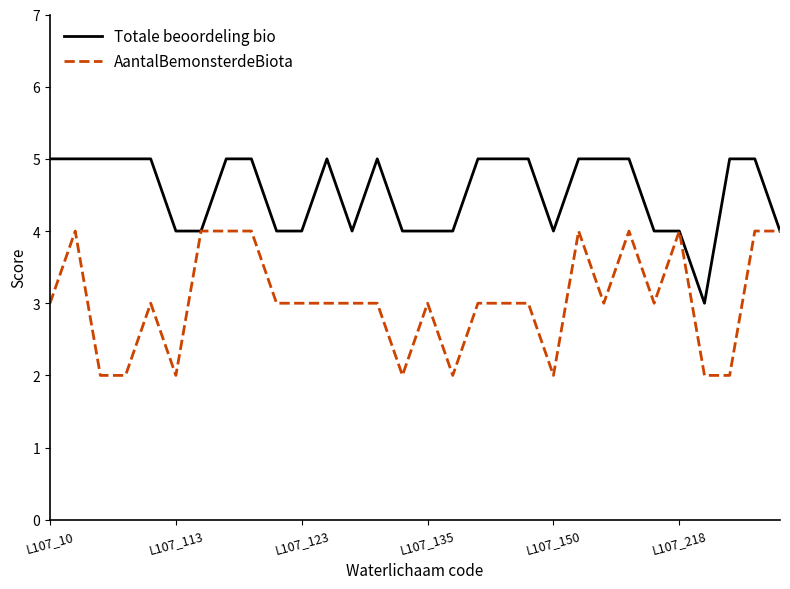

What is the minimum value for Totale beoordeling bio?

3